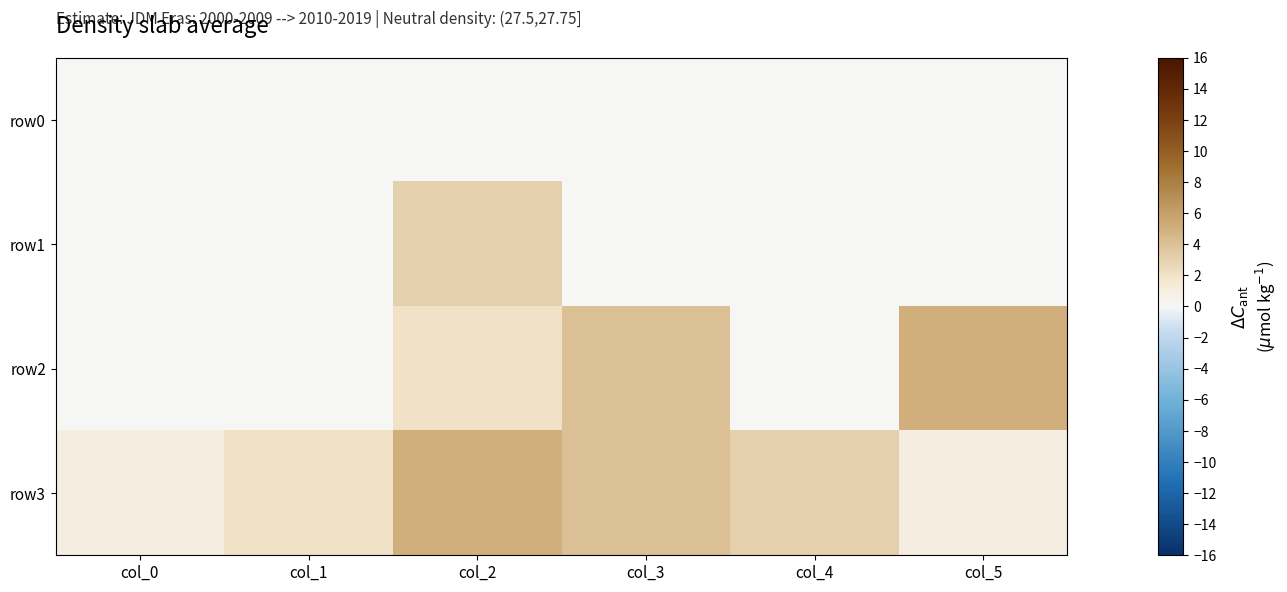

Reading left to right, extract all data points from this chart.

row0: col_0=0	col_1=0	col_2=0	col_3=0	col_4=0	col_5=0
row1: col_0=0	col_1=0	col_2=3	col_3=0	col_4=0	col_5=0
row2: col_0=0	col_1=0	col_2=2	col_3=4	col_4=0	col_5=5
row3: col_0=1	col_1=2	col_2=5	col_3=4	col_4=3	col_5=1